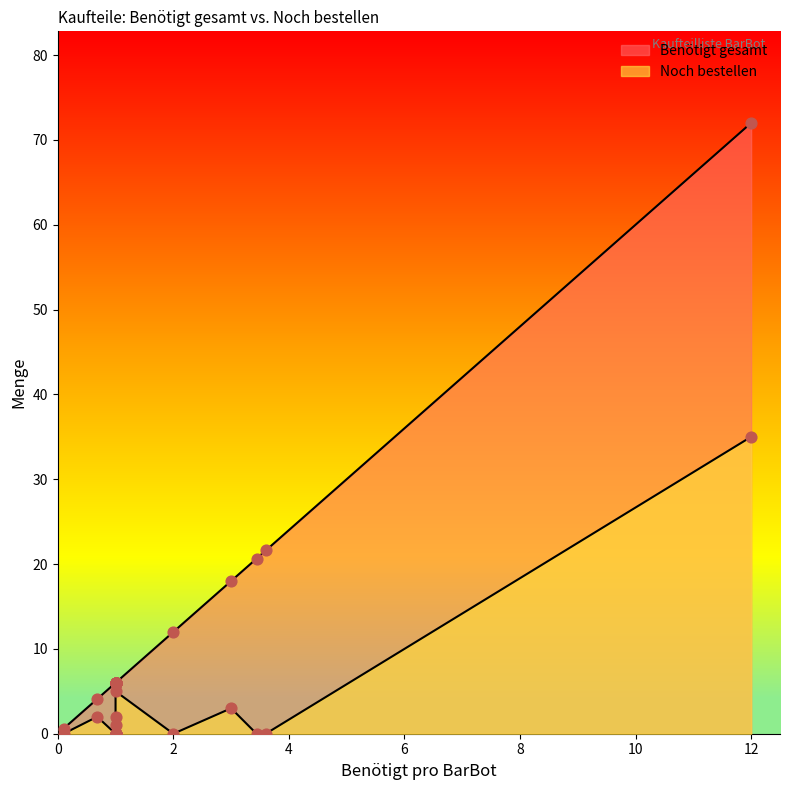

Which series reaches the minimum Y coordinate?

Noch bestellen